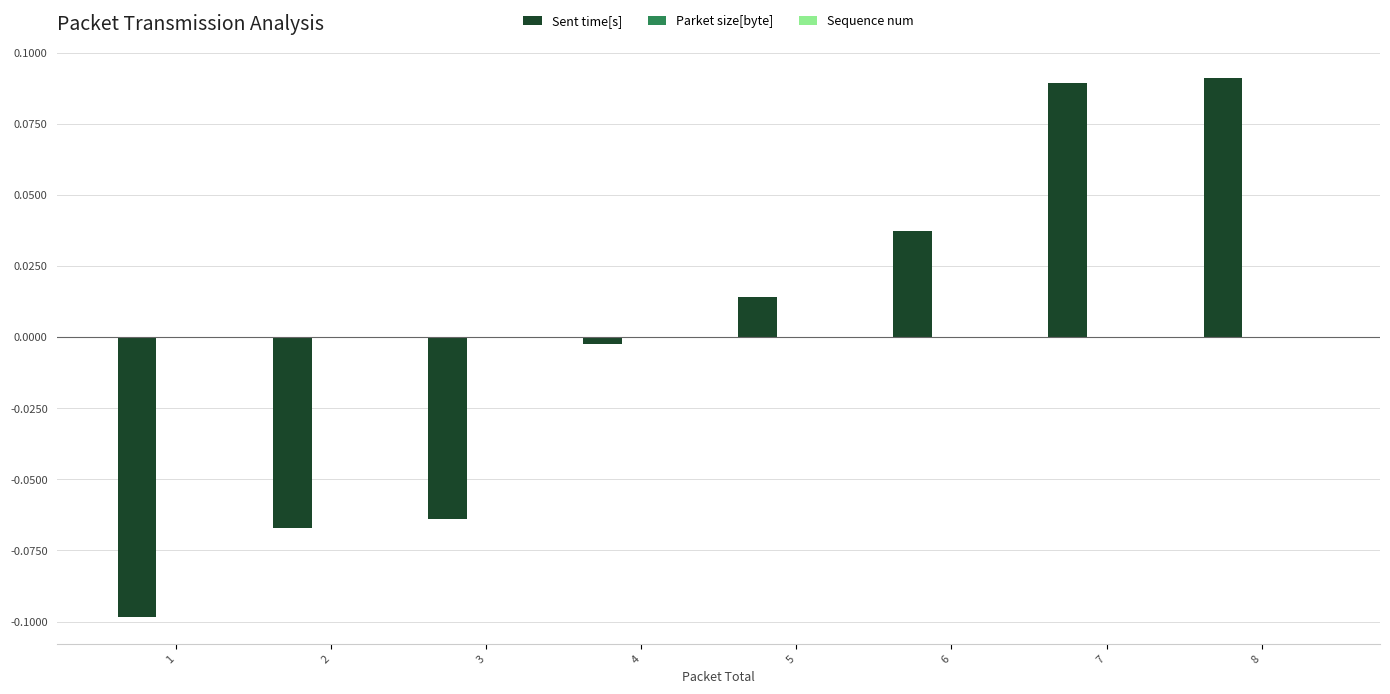

Is it true that the value at 1 is -0.2?

False